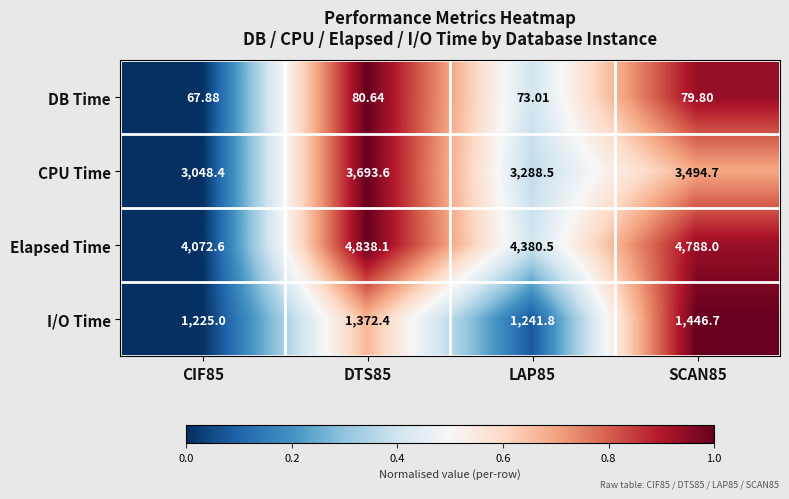

At LAP85, list the series in order from largest to smallest.

Elapsed Time, CPU Time, I/O Time, DB Time